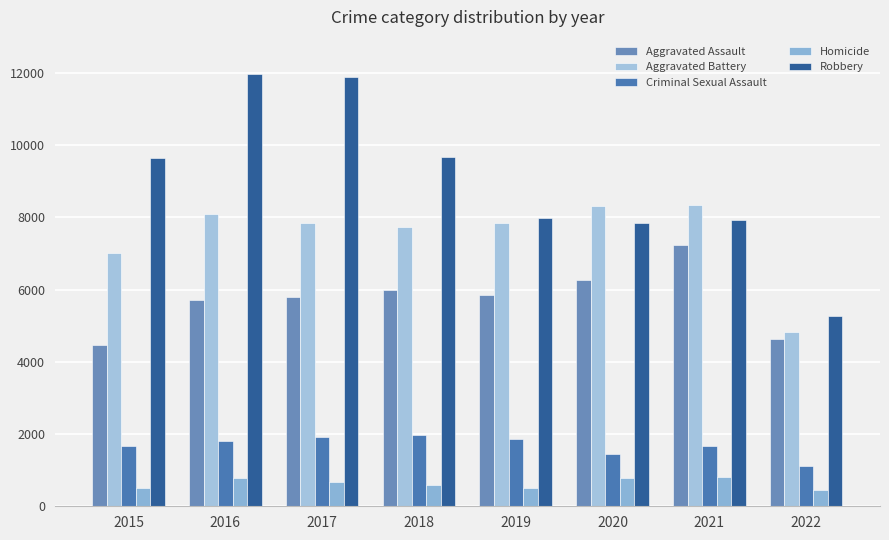

At which category is the sum across all series the highest?

2016